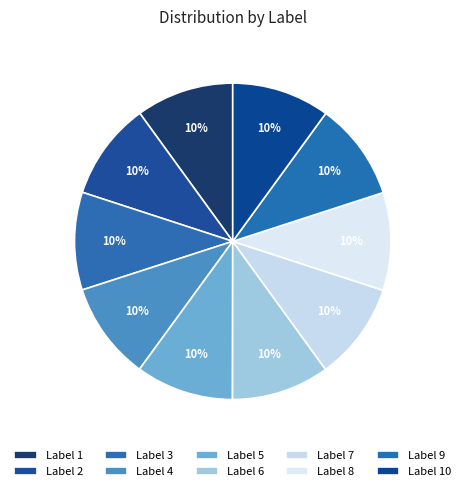

How many slices are in this pie chart?

10